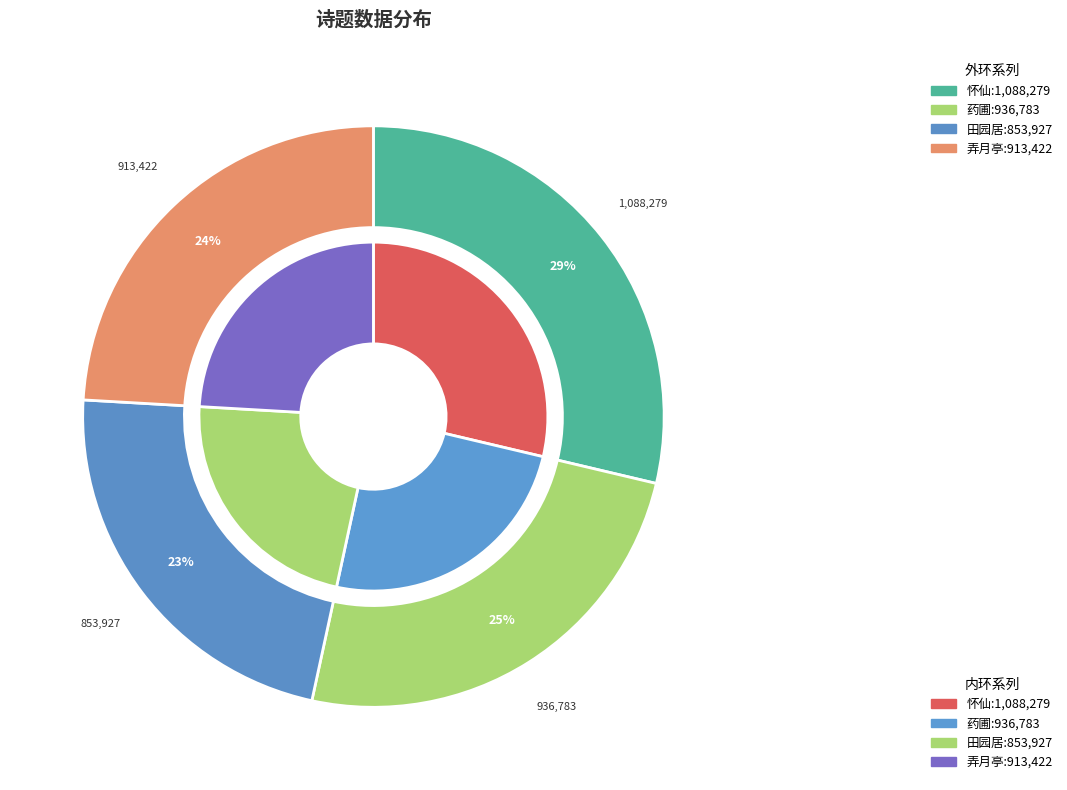

What percentage is NOT represented by 云谷二十六咏 其十六 怀仙?

71.3%